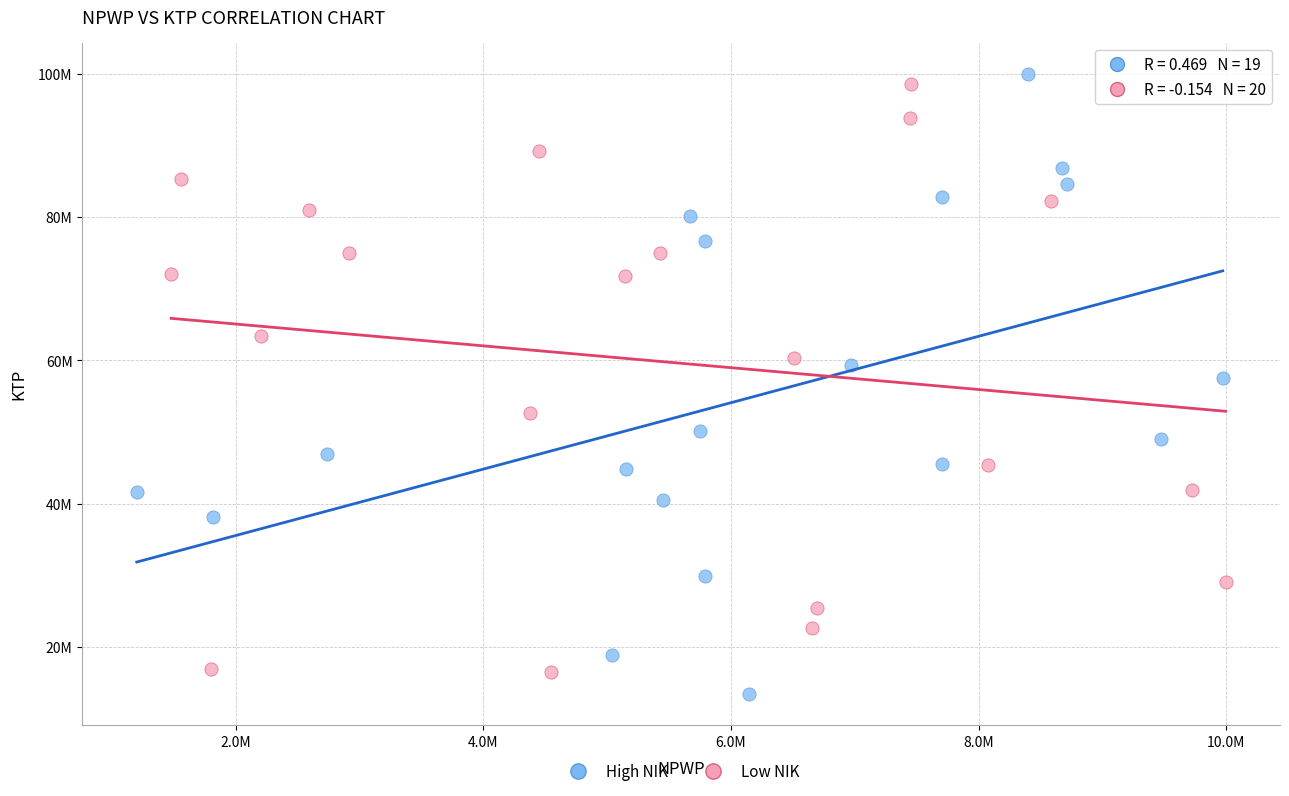

Which series contains the lowest Y value?

High NIK